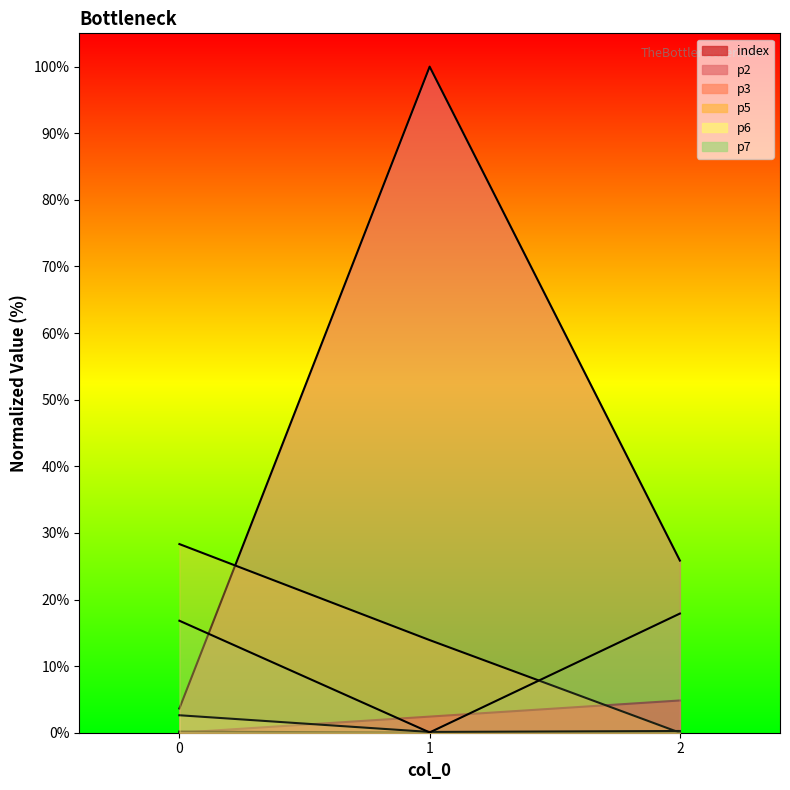

What is the value of the p3 point at the 1st from the left?

0.2